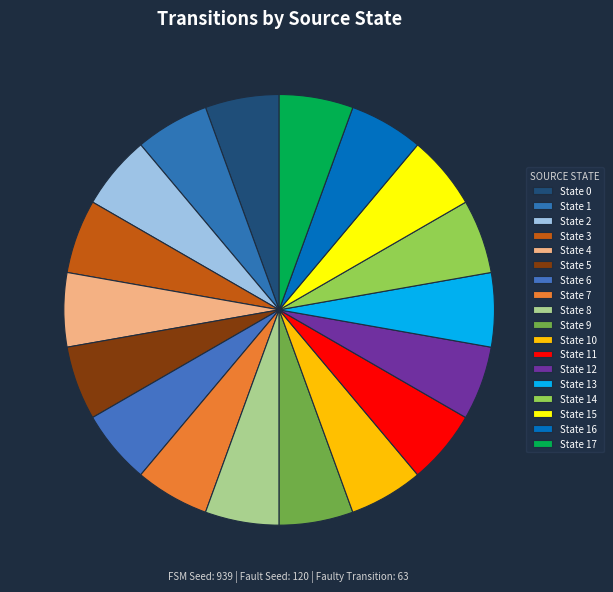

How many segments does this pie chart have?

18